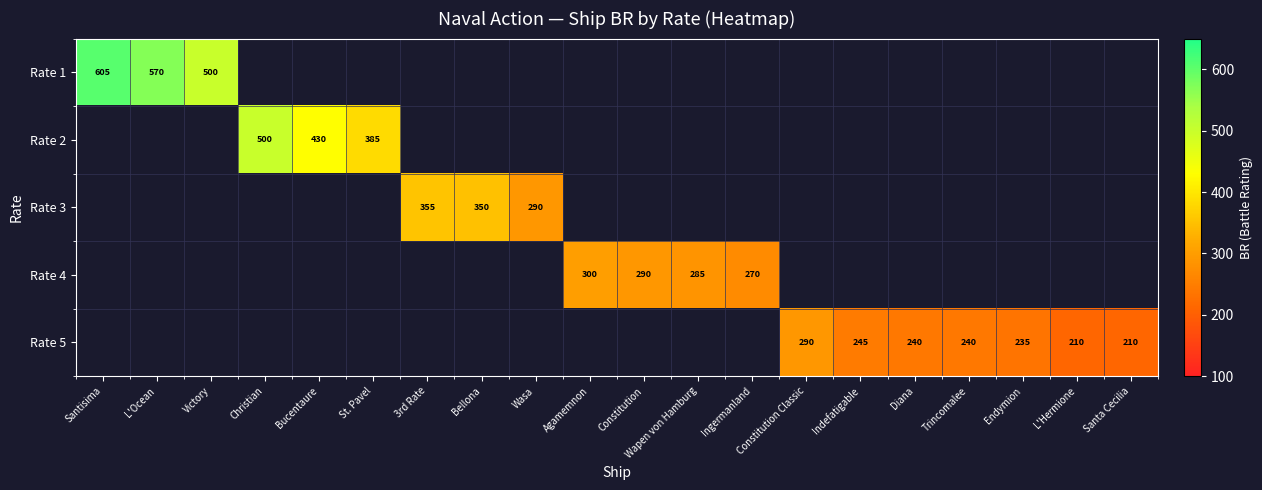

Is the value of Rate 5 at Diana greater than the value of Rate 4 at Ingermanland?

No